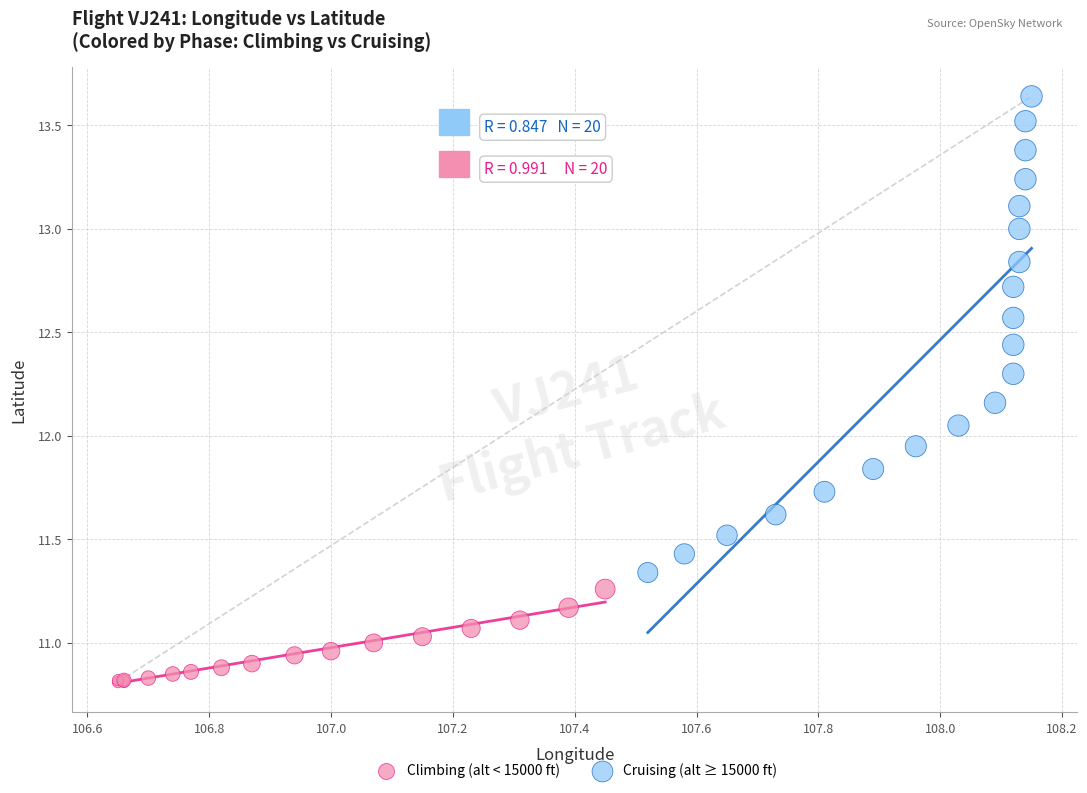

Which series has the widest spread of Y values?

Cruising (alt ≥ 15000 ft)